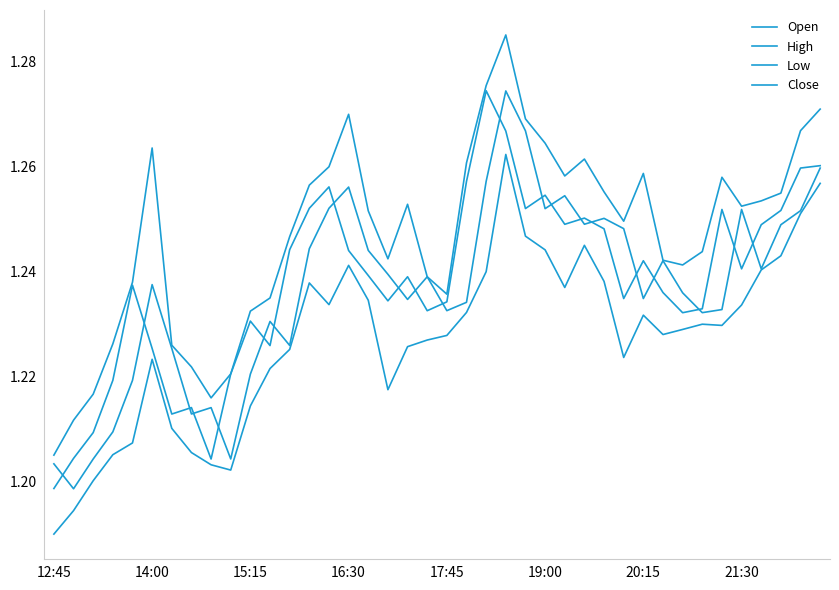

Does the chart have visible grid lines?

No